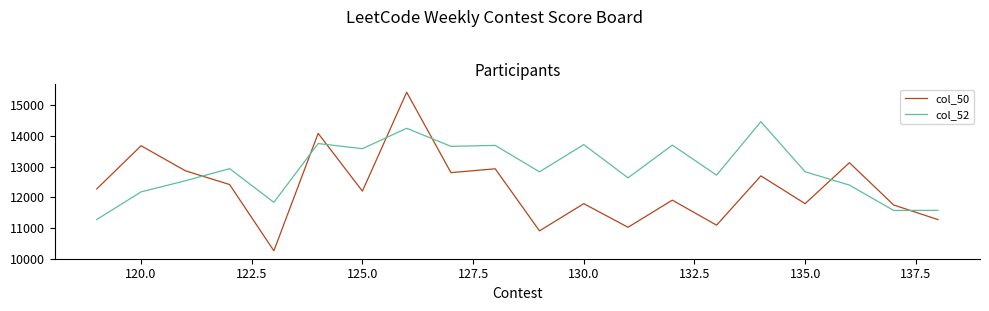

What is the average value of the col_52 series?

12909